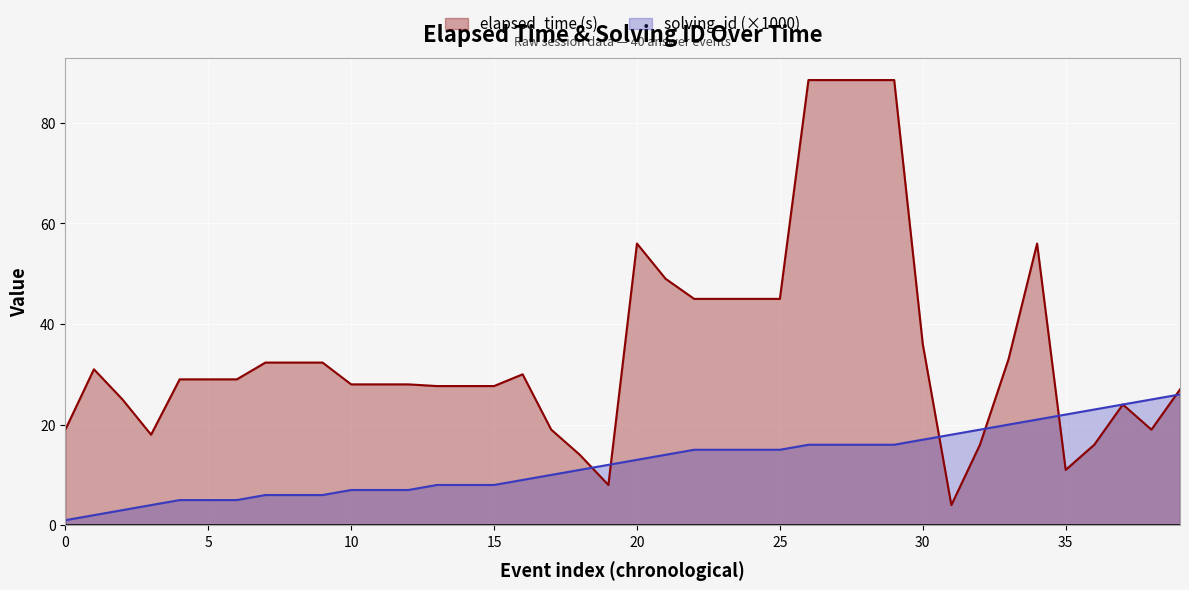

How many lines are shown in the chart?

2